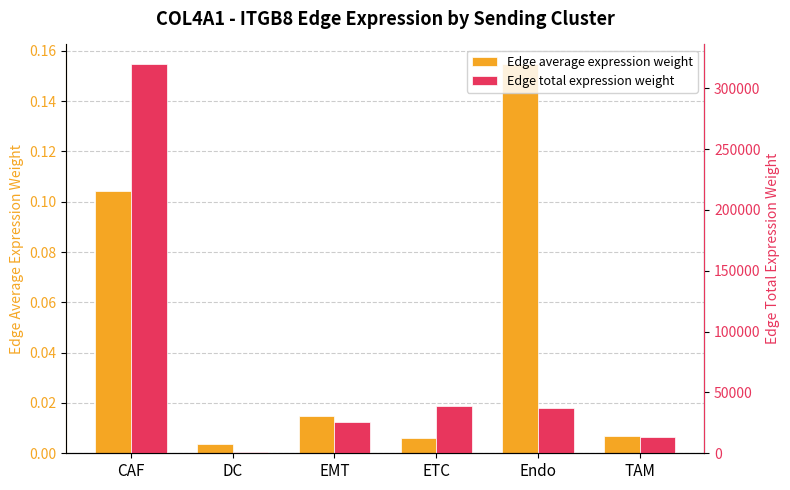

What is the total value across all series at ETC?

38749.3